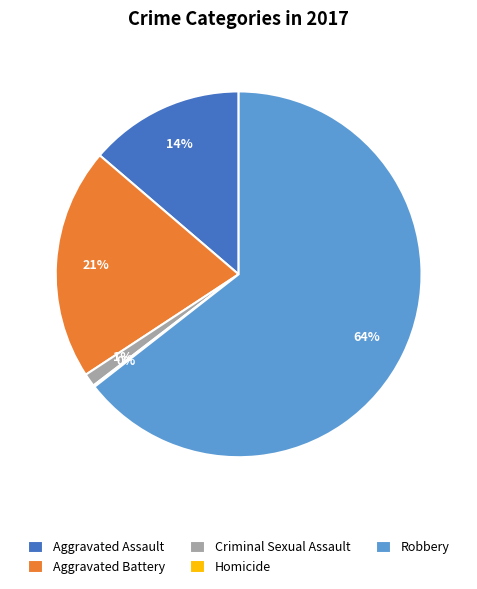

To the nearest percent, what is the difference between the largest and smallest slice percentages?

64%